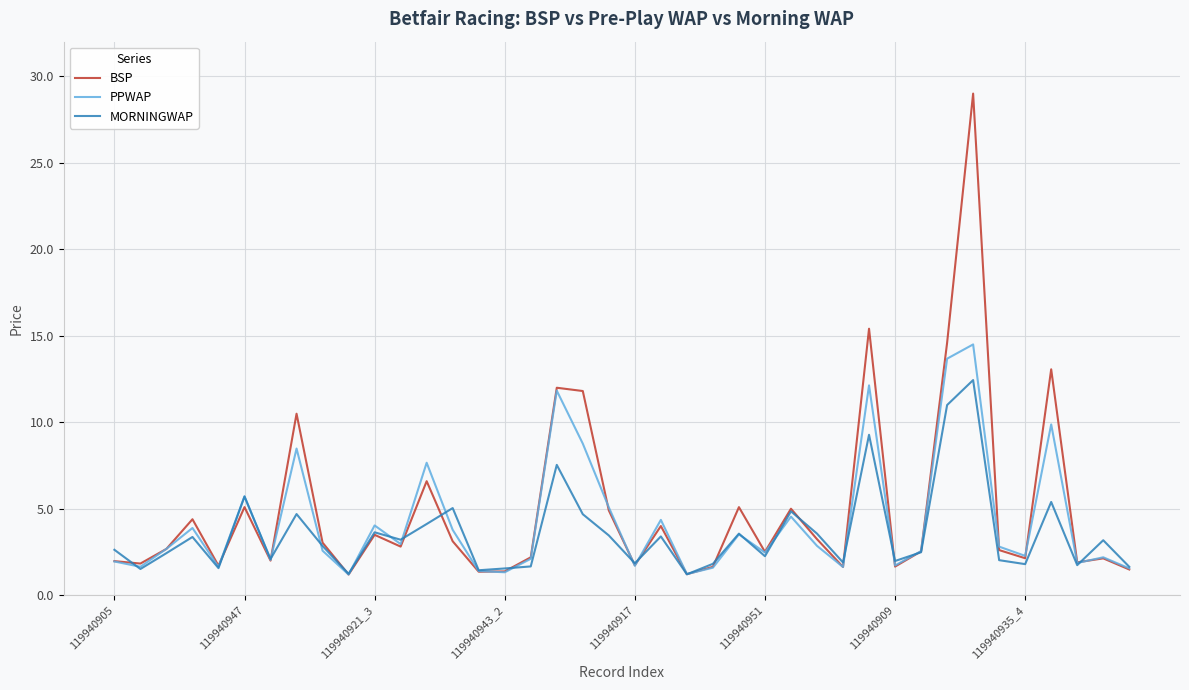

Rank the series by their maximum value, from lowest to highest.

MORNINGWAP, PPWAP, BSP